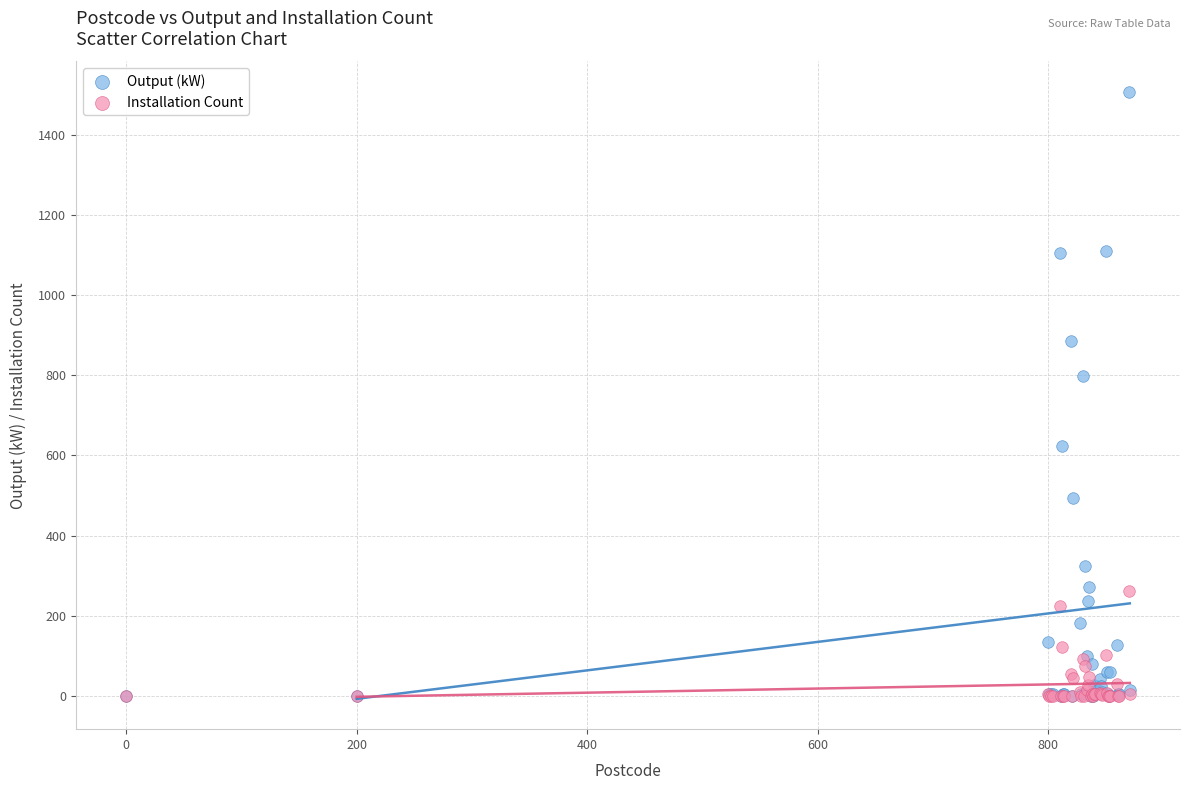

What are all the series names shown in the legend?

Output (kW), Installation Count